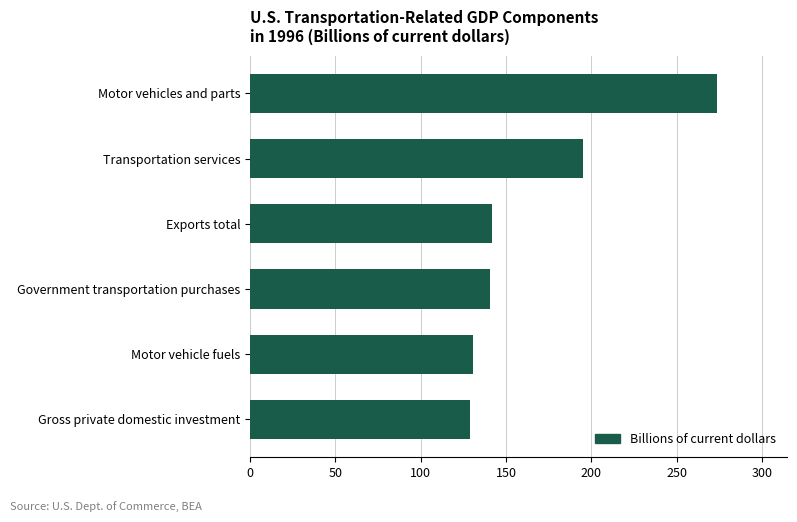

Where is the data nearest to the value 201?

Transportation services